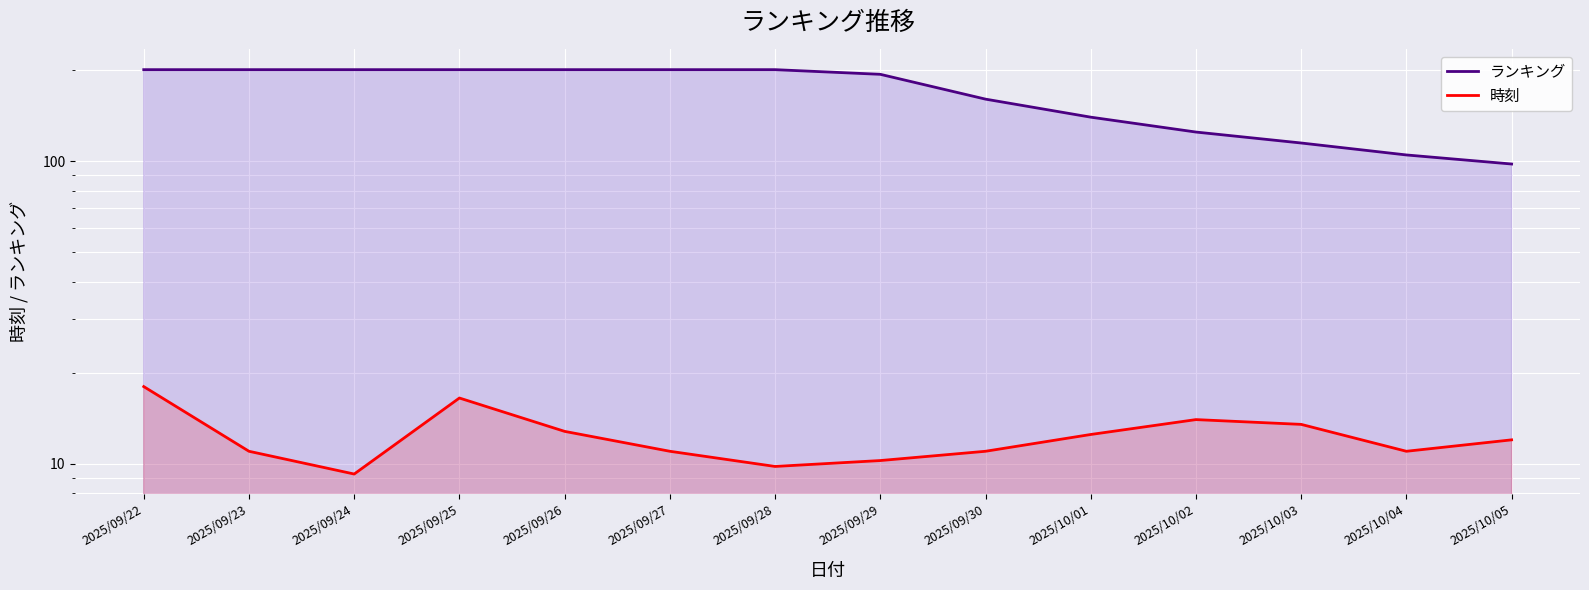

What is the smallest value displayed?

9.2